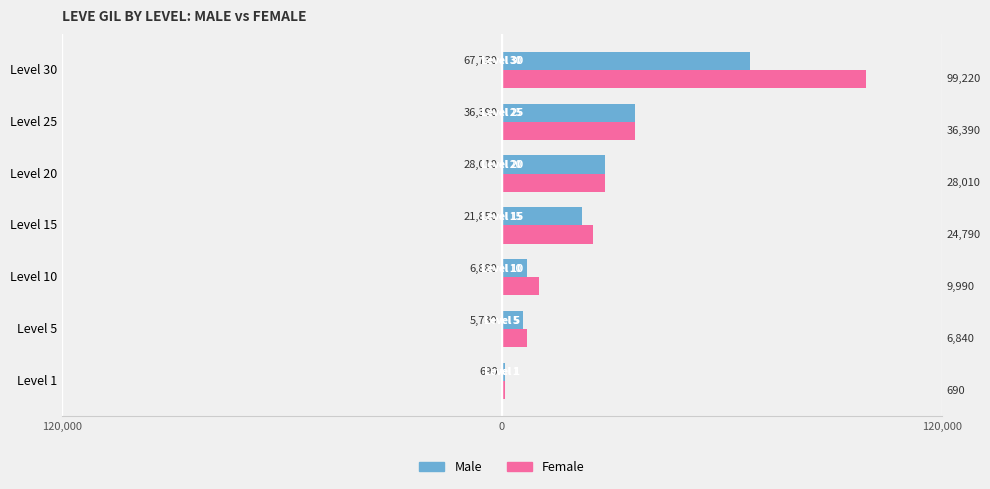

What is the value of the Female bar at the 5th from the left?

28010